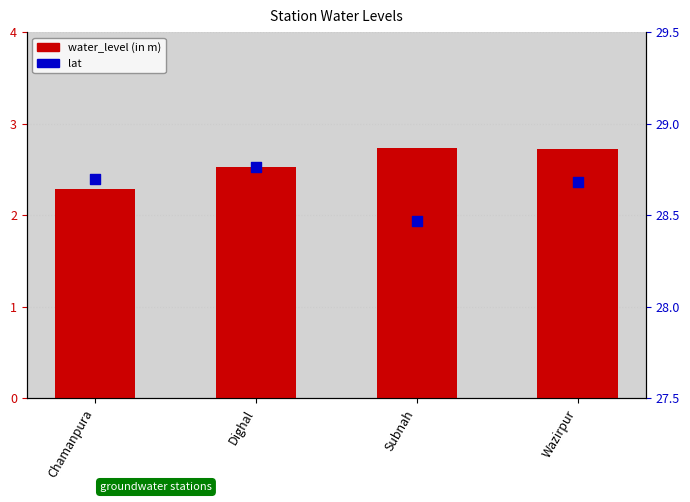

Which series reaches the minimum Y coordinate?

water_level (in m)